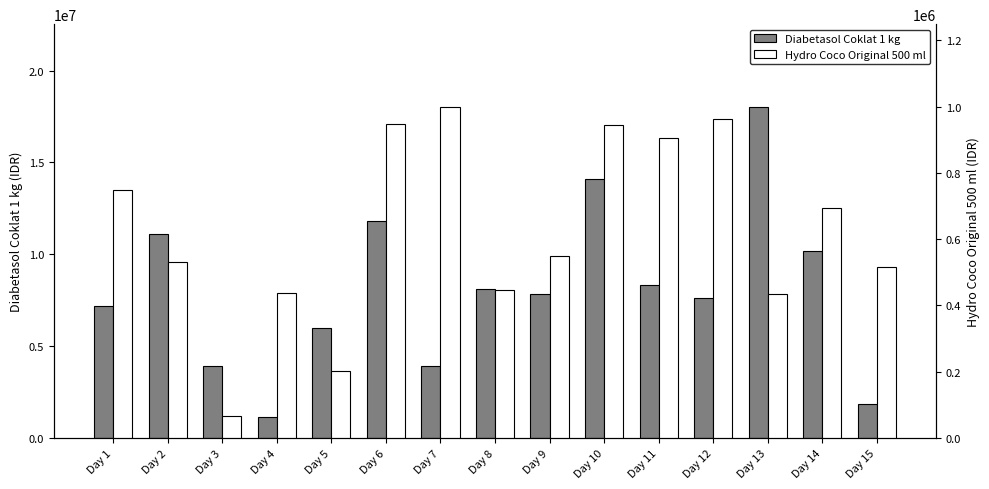

Which series changed the most between Day 1 and Day 15?

Diabetasol Coklat 1 kg